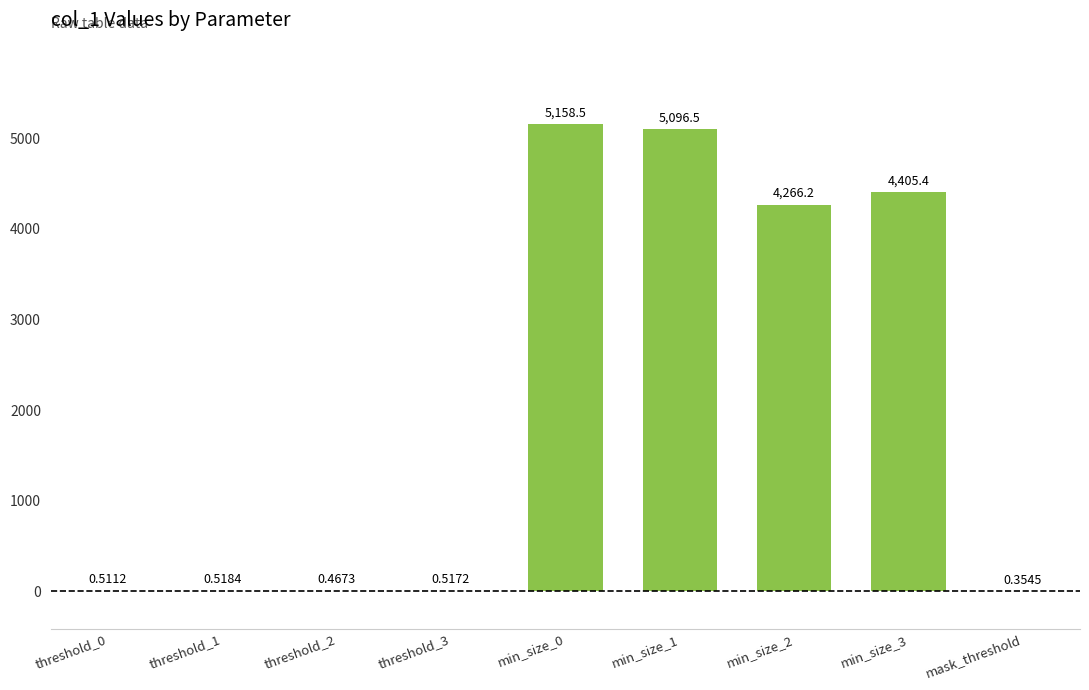

What is the sum of all values?

18929.0